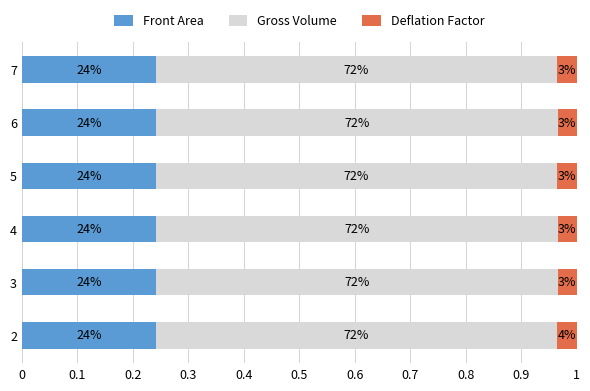

What are all the series names shown in the legend?

Front Area, Gross Volume, Deflation Factor